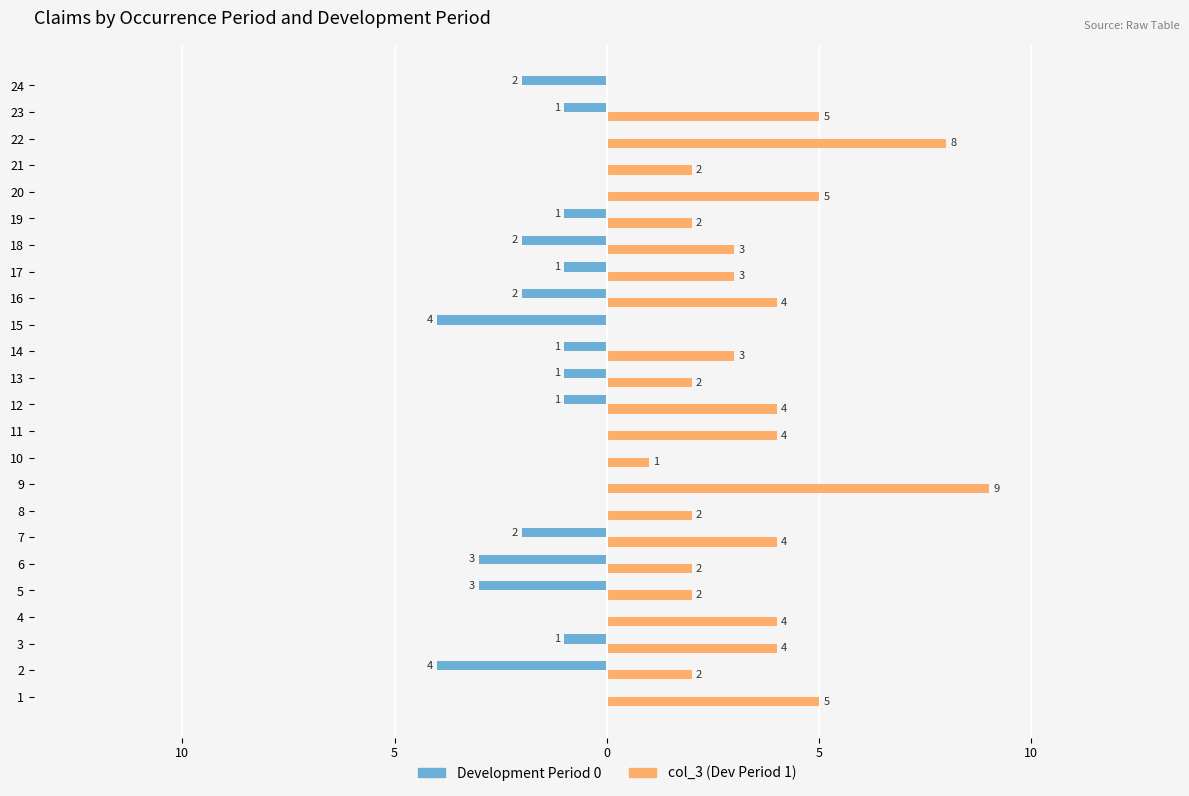

Reading right to left, transcribe all the data shown in this chart.

Development Period 0: -2	-1	0	0	0	-1	-2	-1	-2	-4	-1	-1	-1	0	0	0	0	-2	-3	-3	0	-1	-4	0
col_3 (Dev Period 1): 0	5	8	2	5	2	3	3	4	0	3	2	4	4	1	9	2	4	2	2	4	4	2	5